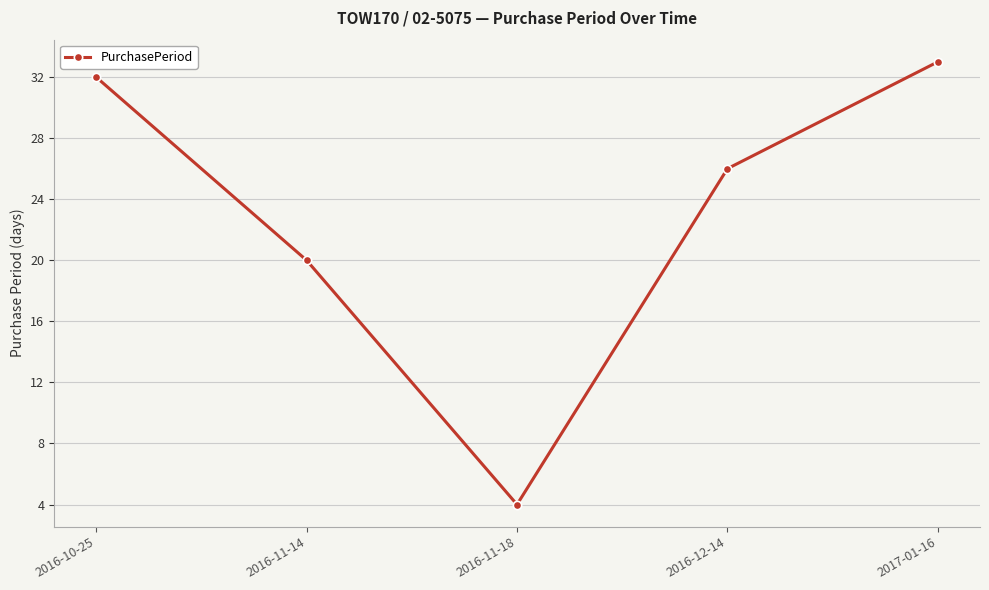

How many categories are shown in the chart?

5